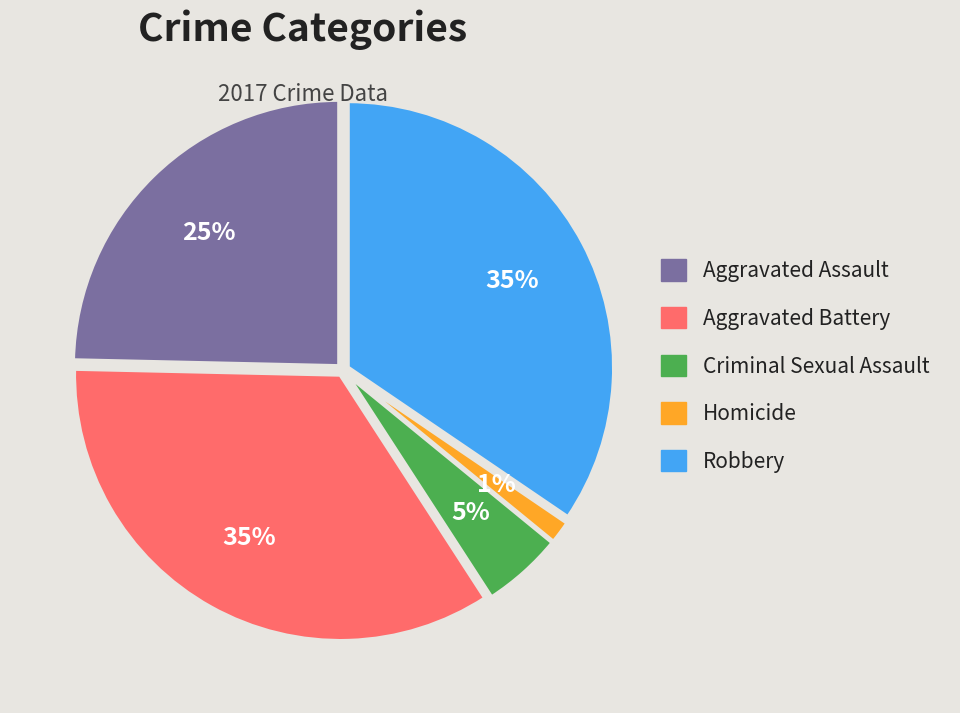

To the nearest percent, what percentage of the pie is Criminal Sexual Assault?

5%